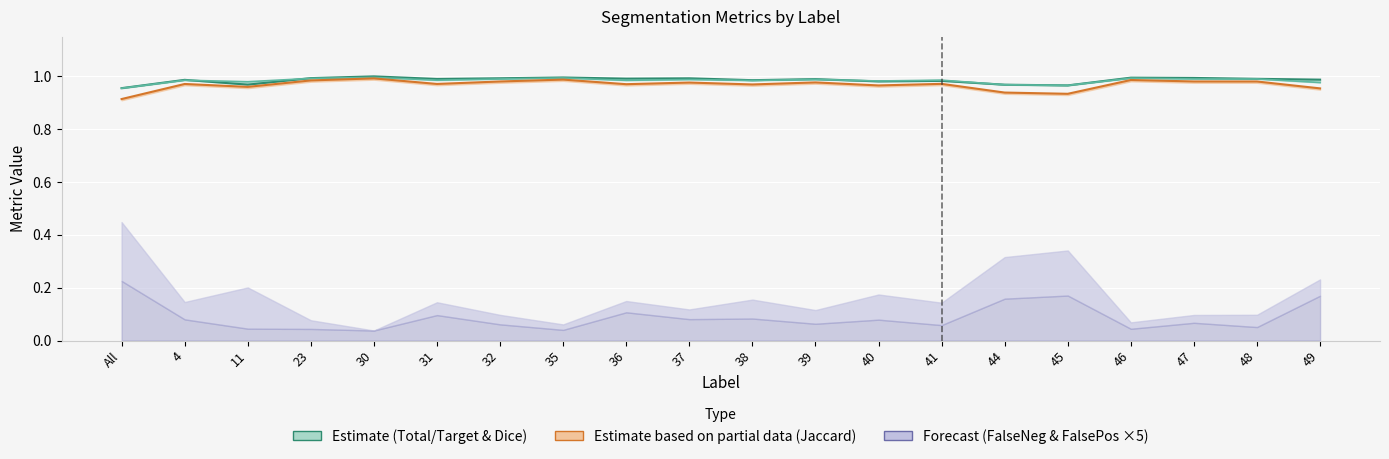

Which series has the largest total across all categories?

Total/Target line